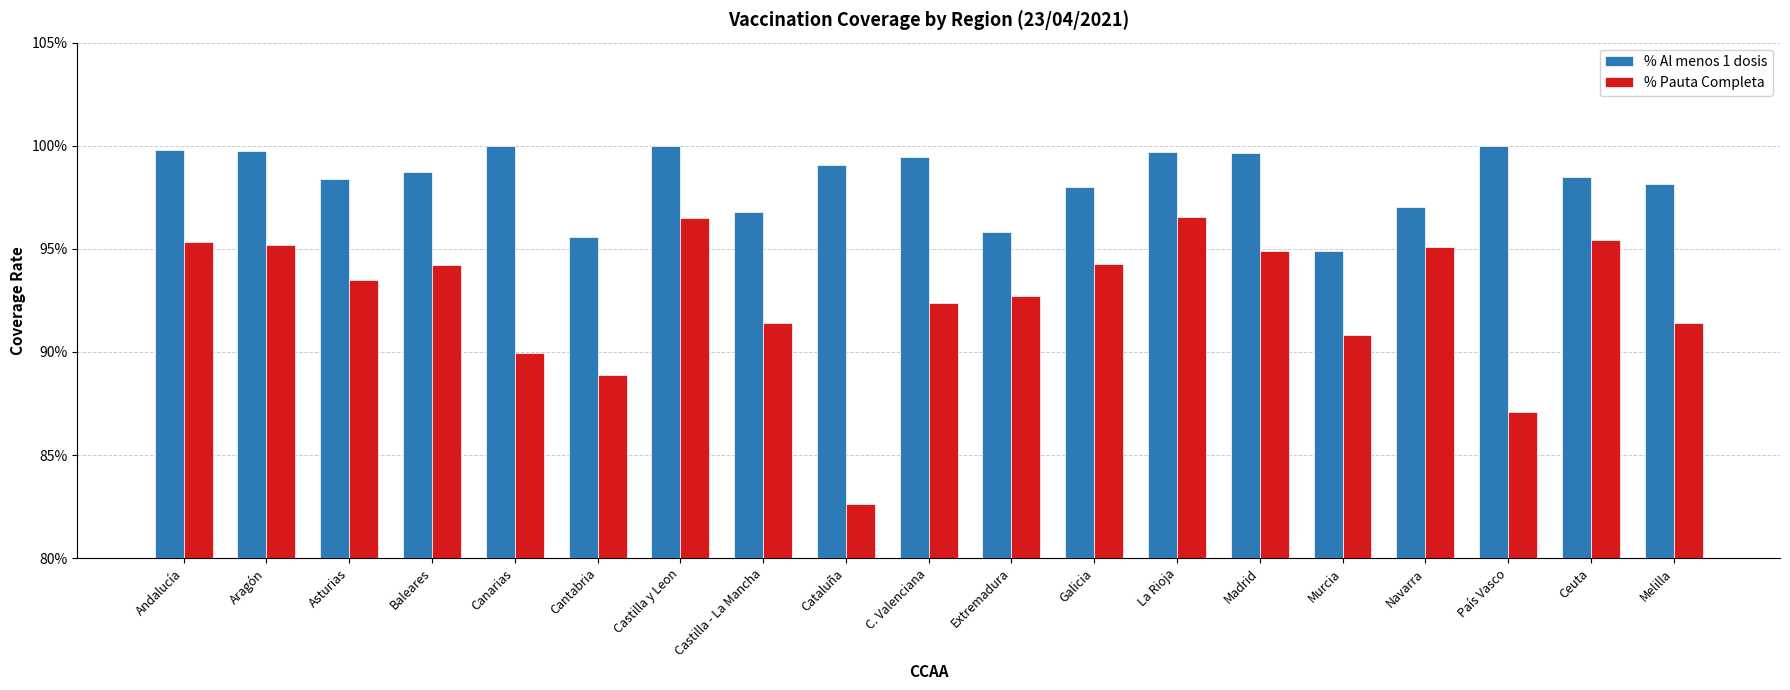

What is the label of the 17th bar from the right?

Asturias